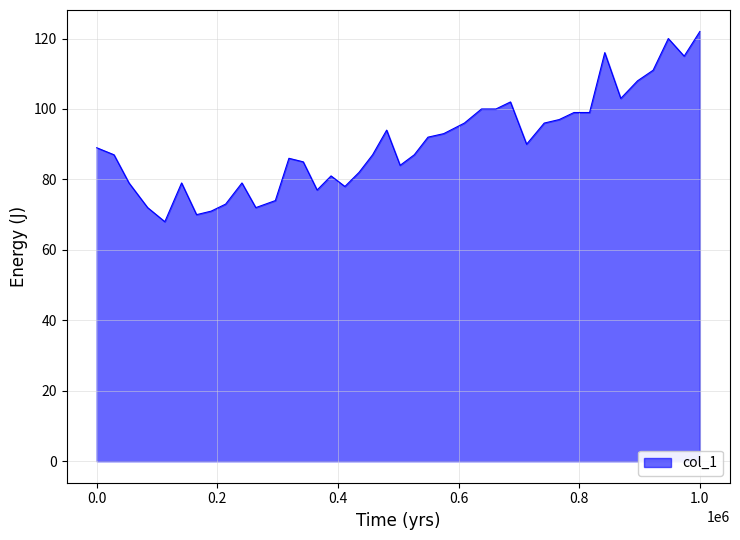

What is the greatest value displayed?

122